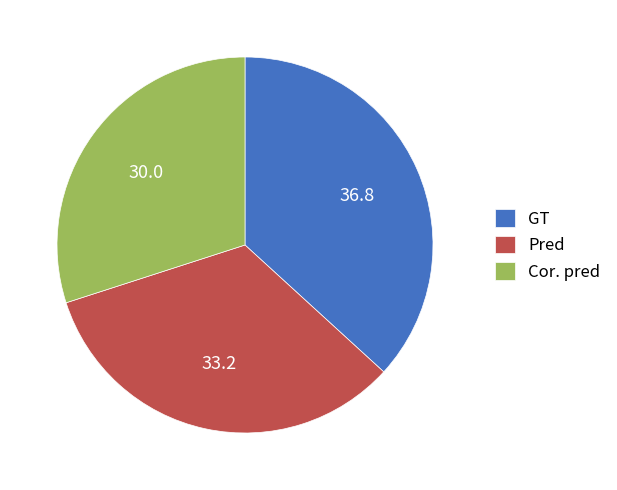

Between GT and Pred, which is larger?

GT